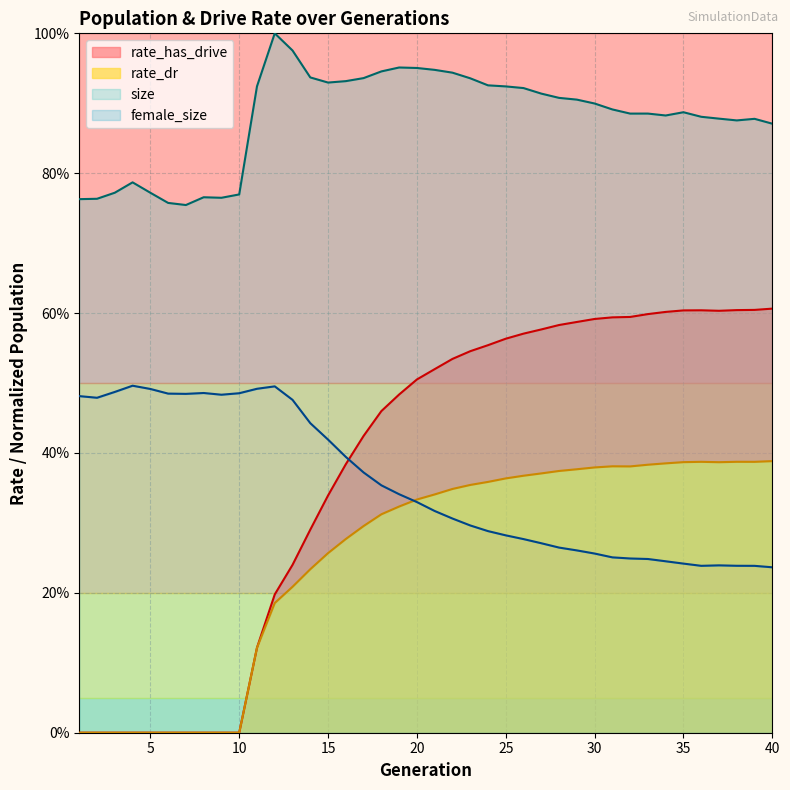

Where is the first local maximum for size?

4